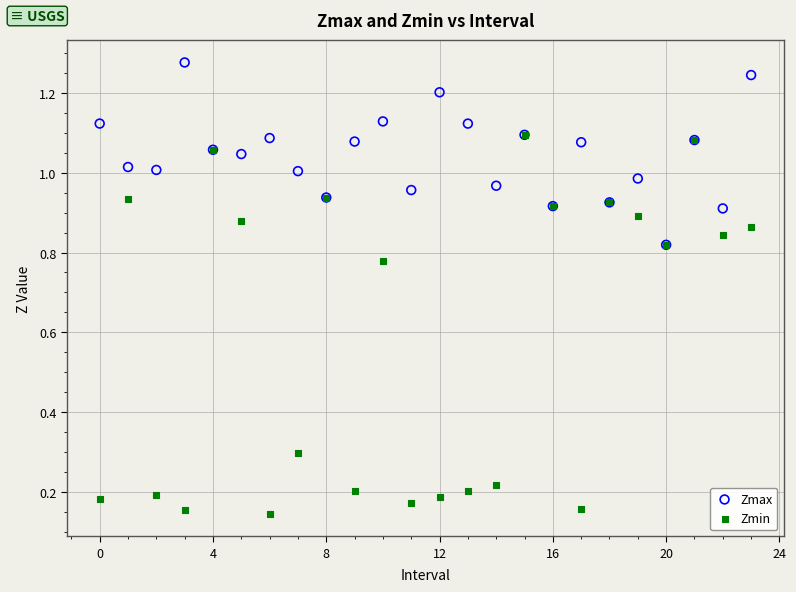

Which series contains the lowest Y value?

Zmin